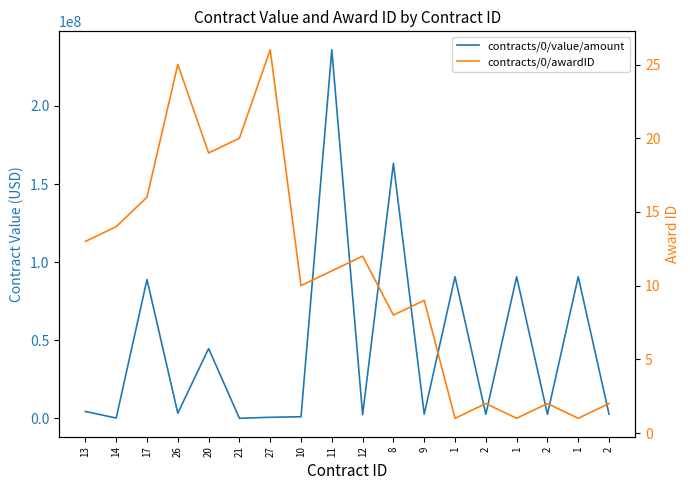

The value of contracts/0/awardID at 14 is 14.0. True or false?

True